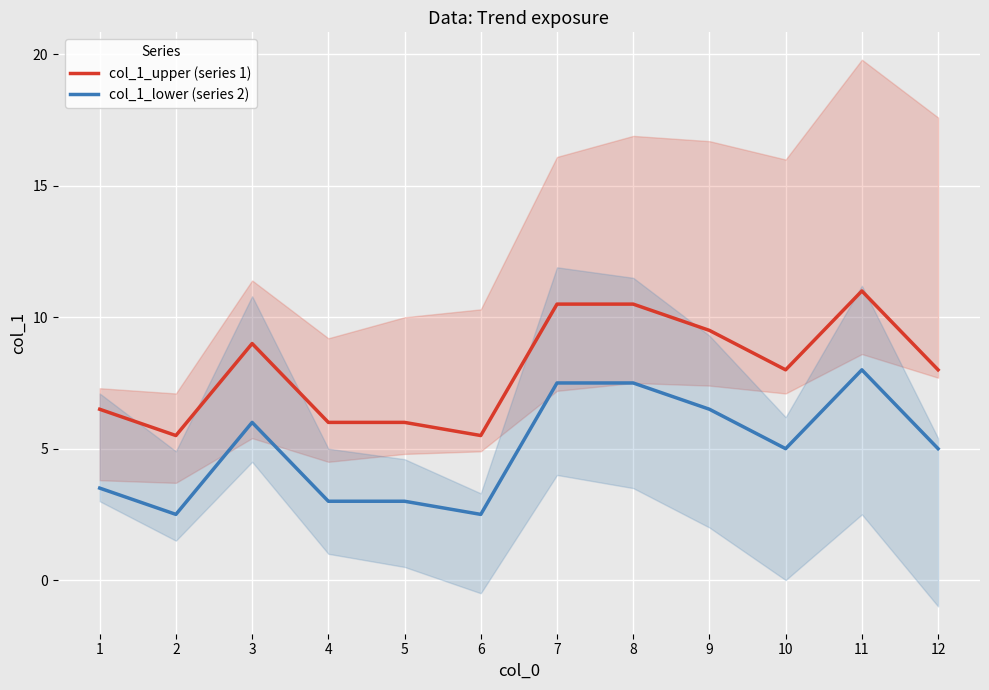

Reading left to right, extract all data points from this chart.

col_1_upper (series 1): 1=6.5	2=5.5	3=9.0	4=6.0	5=6.0	6=5.5	7=10.5	8=10.5	9=9.5	10=8.0	11=11.0	12=8.0
col_1_lower (series 2): 1=3.5	2=2.5	3=6.0	4=3.0	5=3.0	6=2.5	7=7.5	8=7.5	9=6.5	10=5.0	11=8.0	12=5.0